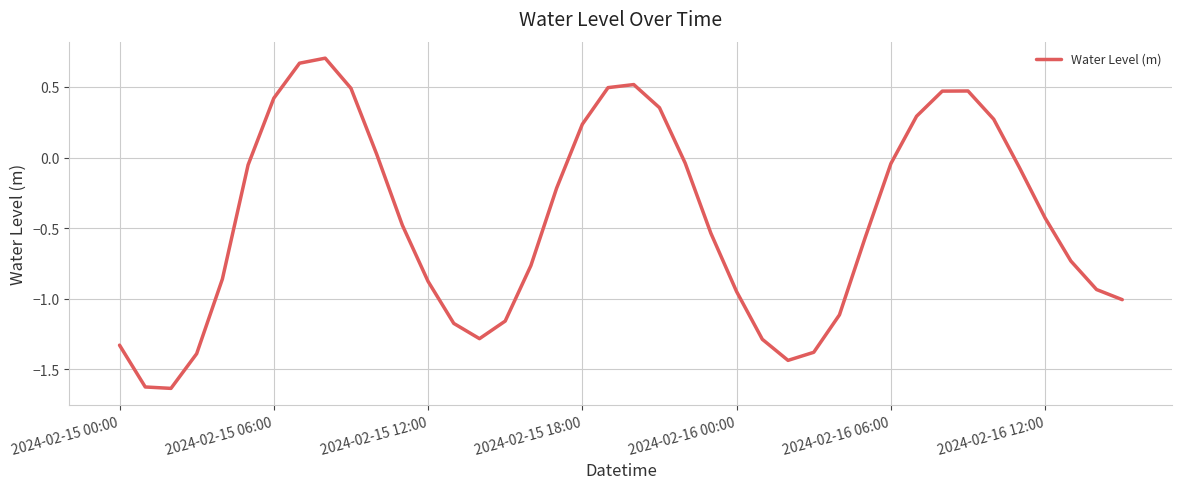

What is the difference between the maximum and minimum values?

2.3